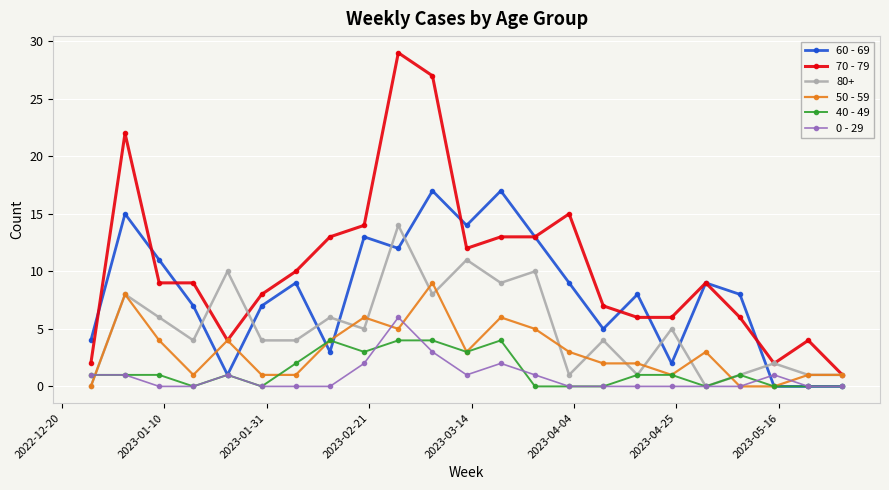

What is the maximum value shown in the chart?

29